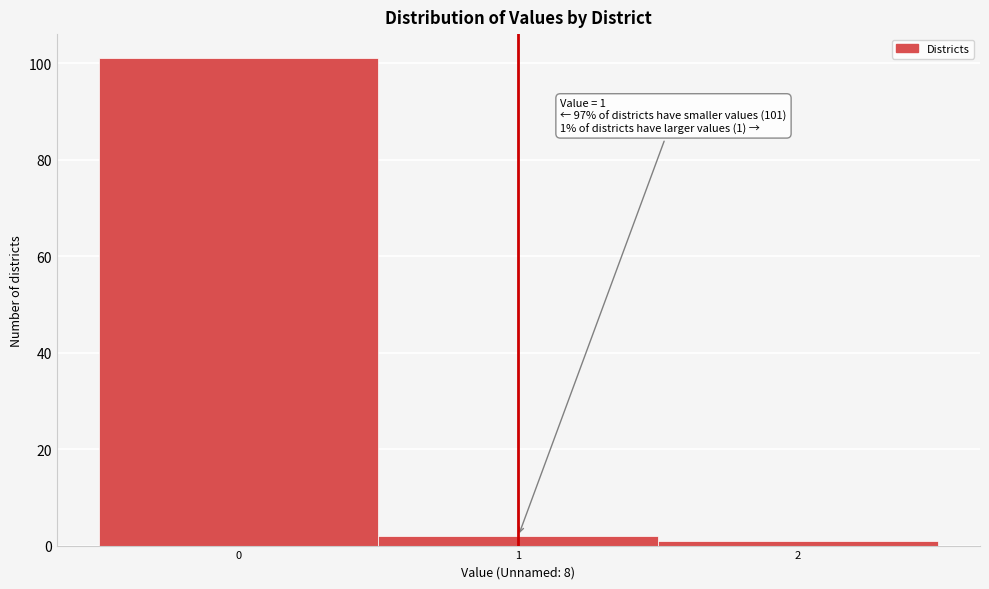

Which range on the x-axis has the tallest bar?

-0.5 to 0.5